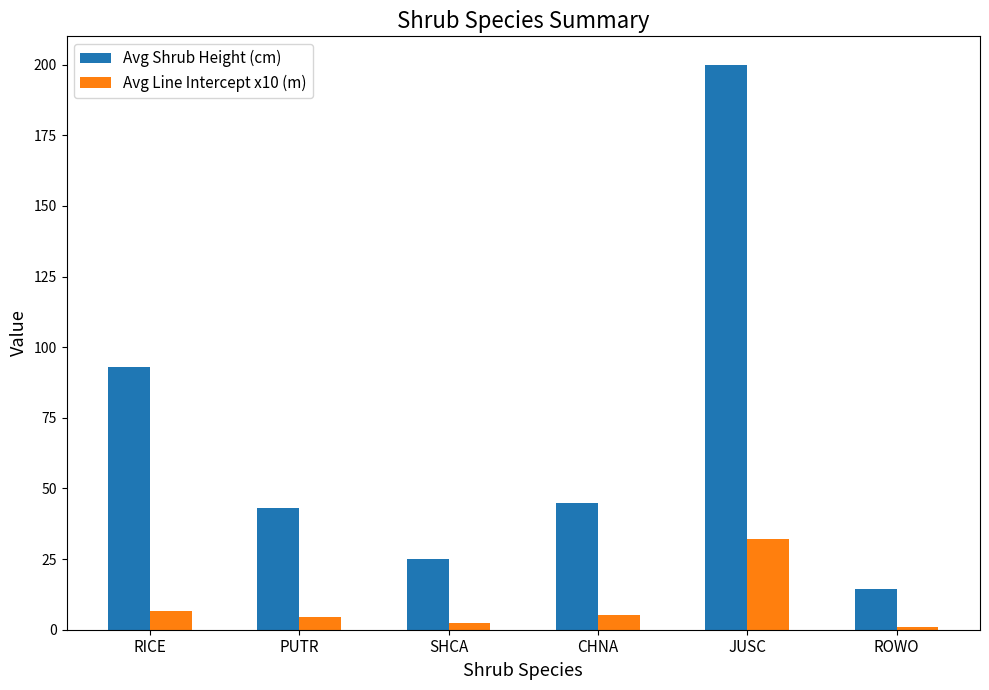

Which series has the widest spread of values?

Avg Shrub Height (cm)